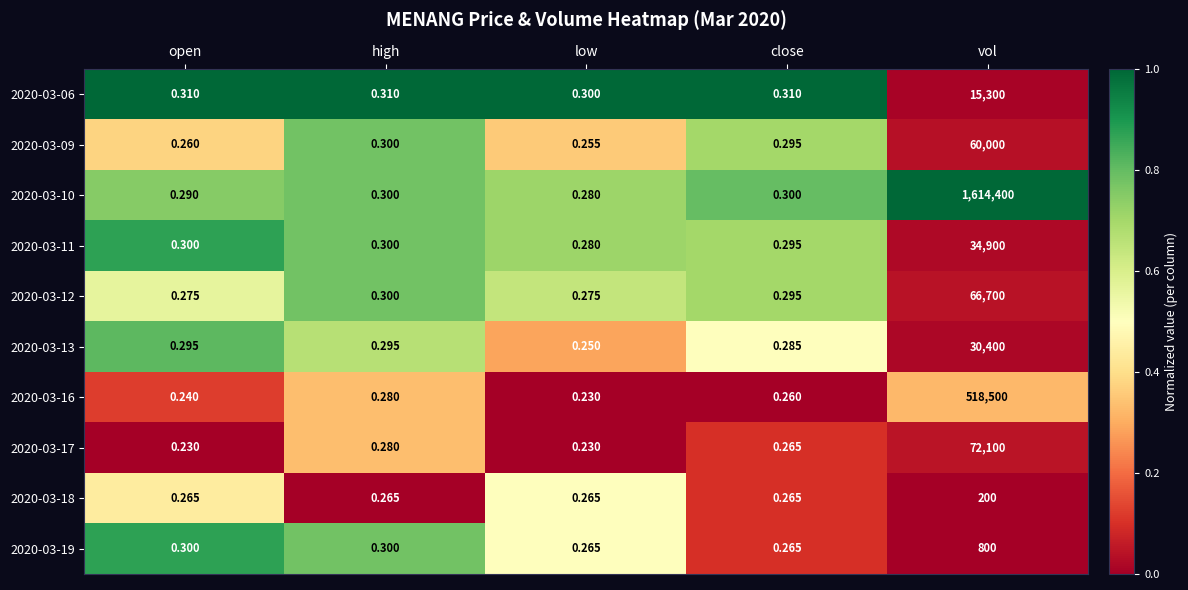

At which label is 2020-03-12 closest to 33350?

high